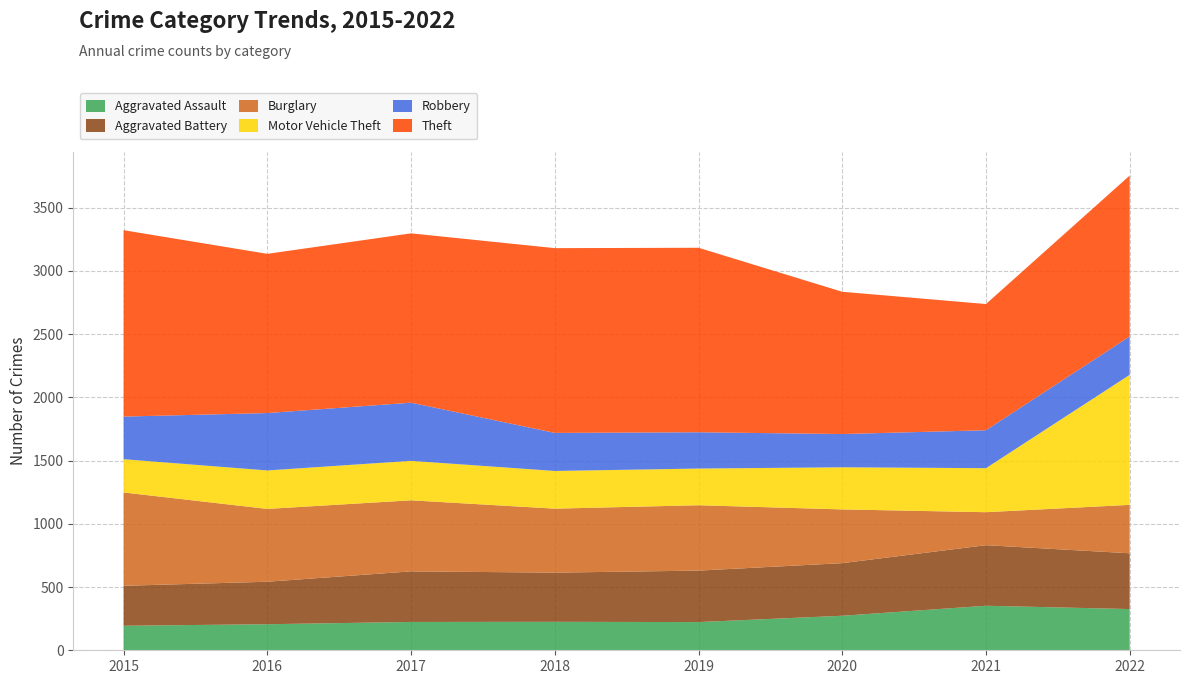

Reading left to right, extract all data points from this chart.

Aggravated Assault: 2015=194	2016=206	2017=224	2018=225	2019=223	2020=273	2021=352	2022=326
Aggravated Battery: 2015=316	2016=336	2017=400	2018=389	2019=407	2020=416	2021=479	2022=441
Burglary: 2015=738	2016=576	2017=562	2018=506	2019=517	2020=425	2021=261	2022=383
Motor Vehicle Theft: 2015=263	2016=304	2017=312	2018=298	2019=290	2020=333	2021=348	2022=1028
Robbery: 2015=337	2016=454	2017=460	2018=301	2019=287	2020=263	2021=300	2022=304
Theft: 2015=1474	2016=1259	2017=1339	2018=1461	2019=1459	2020=1125	2021=998	2022=1272